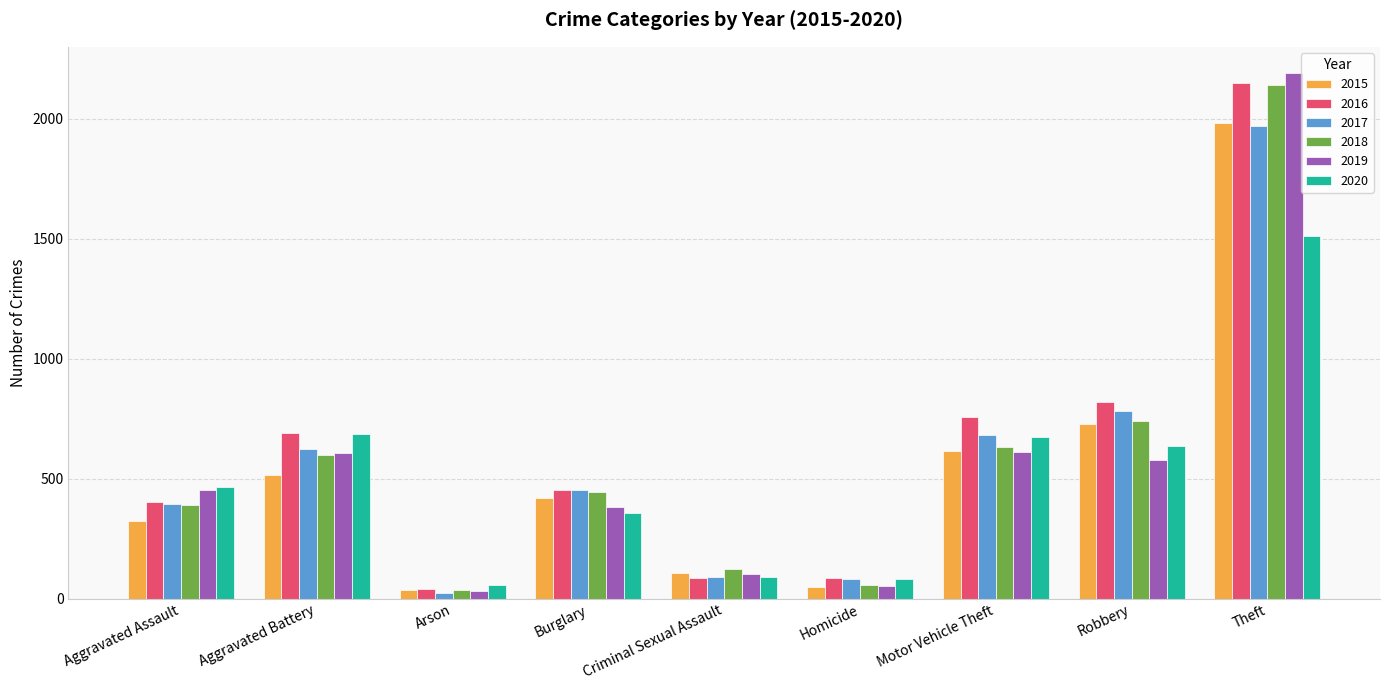

Which series changed the most between Homicide and Motor Vehicle Theft?

2016